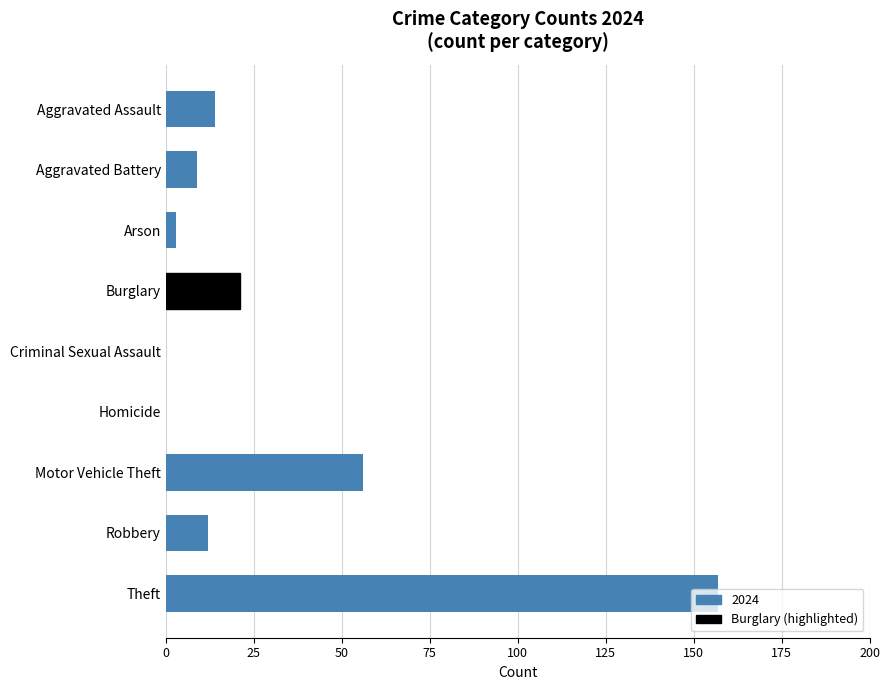

Which has a higher value, Motor Vehicle Theft or Criminal Sexual Assault?

Motor Vehicle Theft